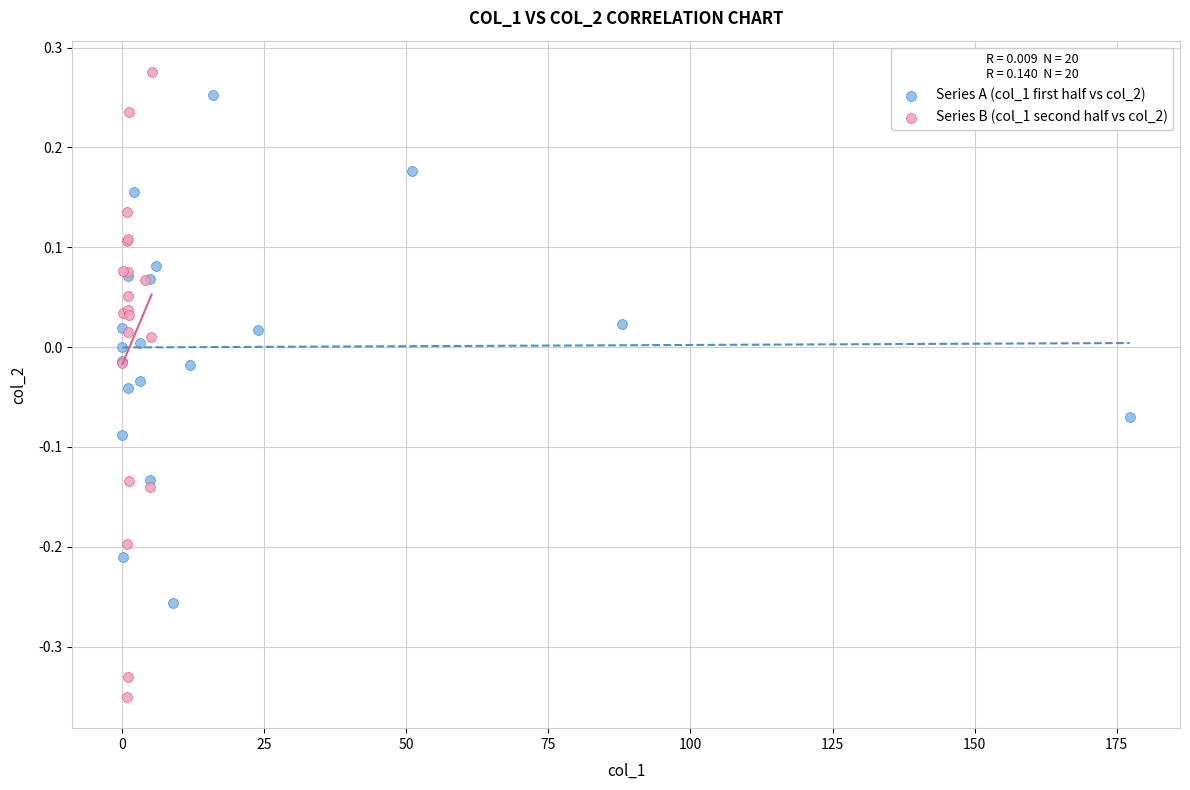

Which series has the largest Y range (max minus min)?

Series B (col_1 second half vs col_2)